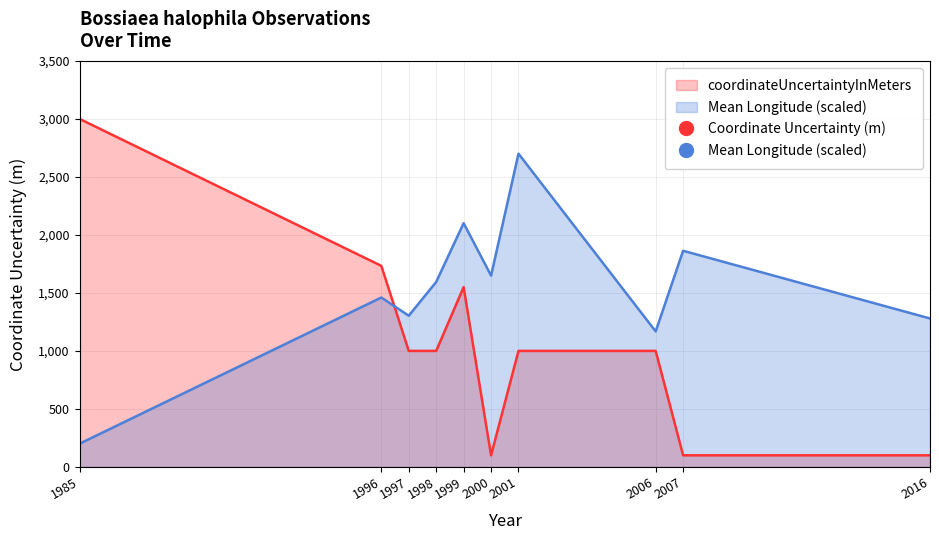

How many data points in coordinateUncertaintyInMeters are less than 1000?

3